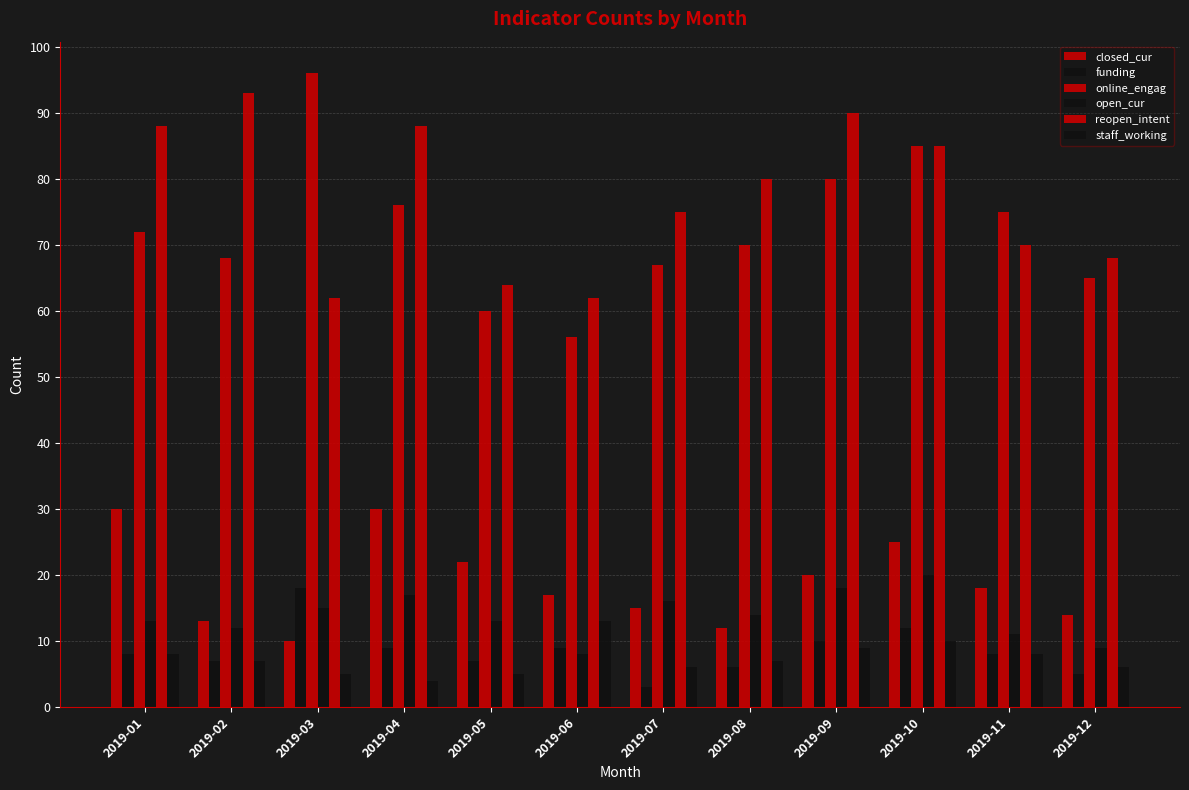

At 2019-08, list the series in order from largest to smallest.

reopen_intent, online_engag, open_cur, closed_cur, staff_working, funding